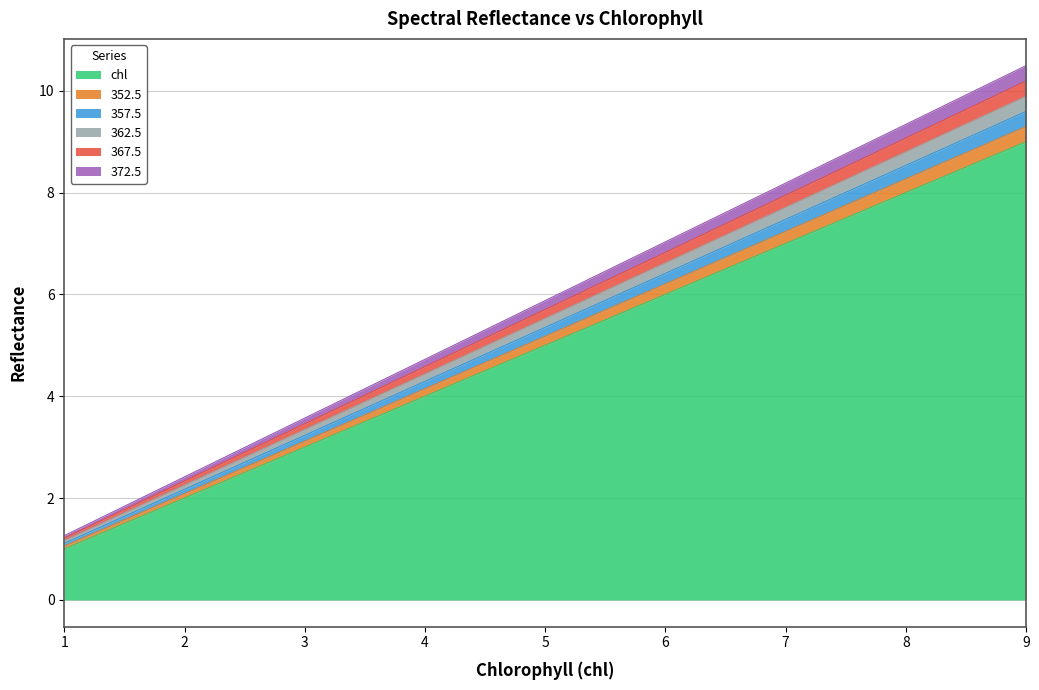

Read the chl value at 4.0.

4.0